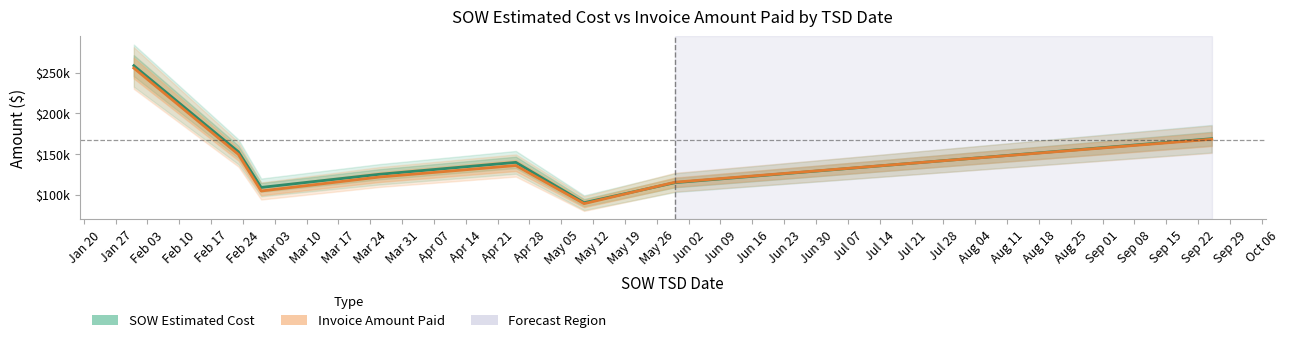

What is the difference between the second highest and minimum values in the Invoice Amount Paid series?

79138.9